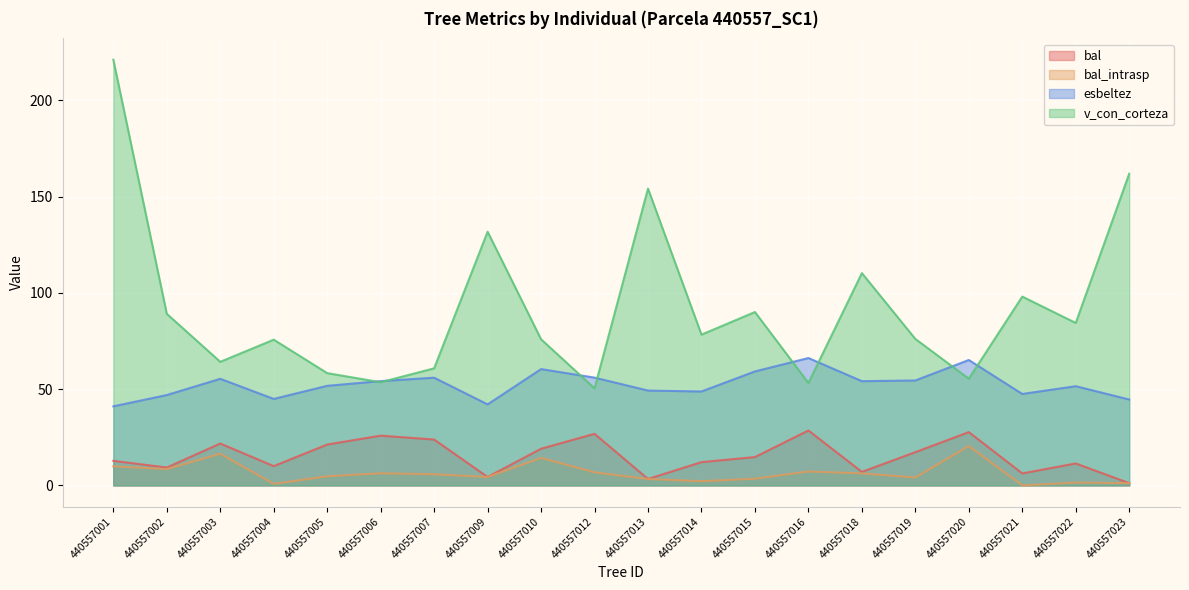

At which category does bal reach its first local valley?

440557002